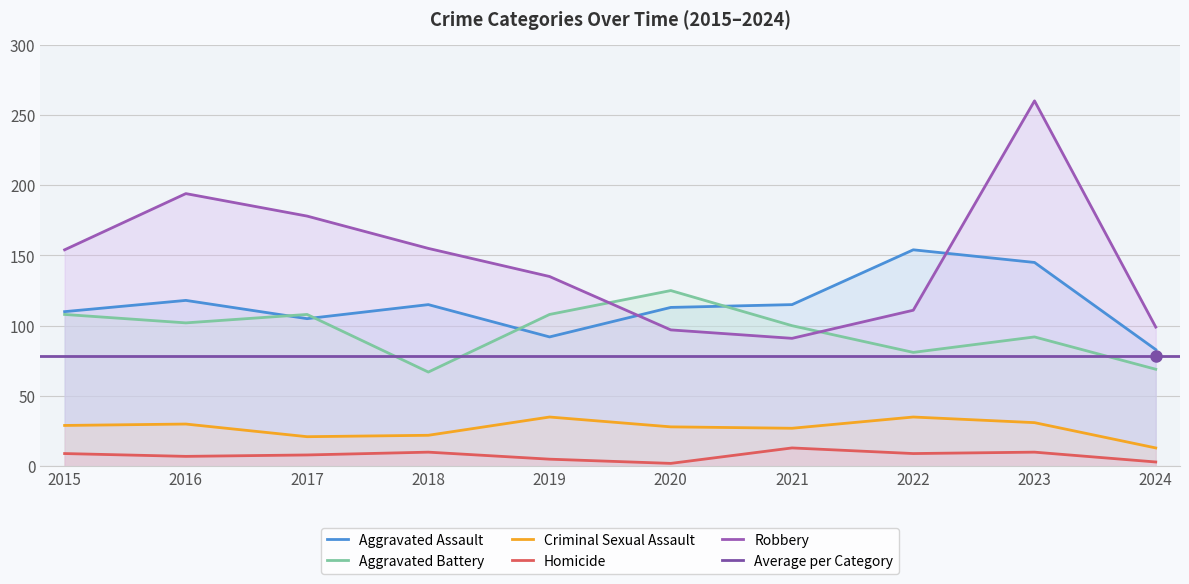

Between 2024 and 2021, which is larger?

2021